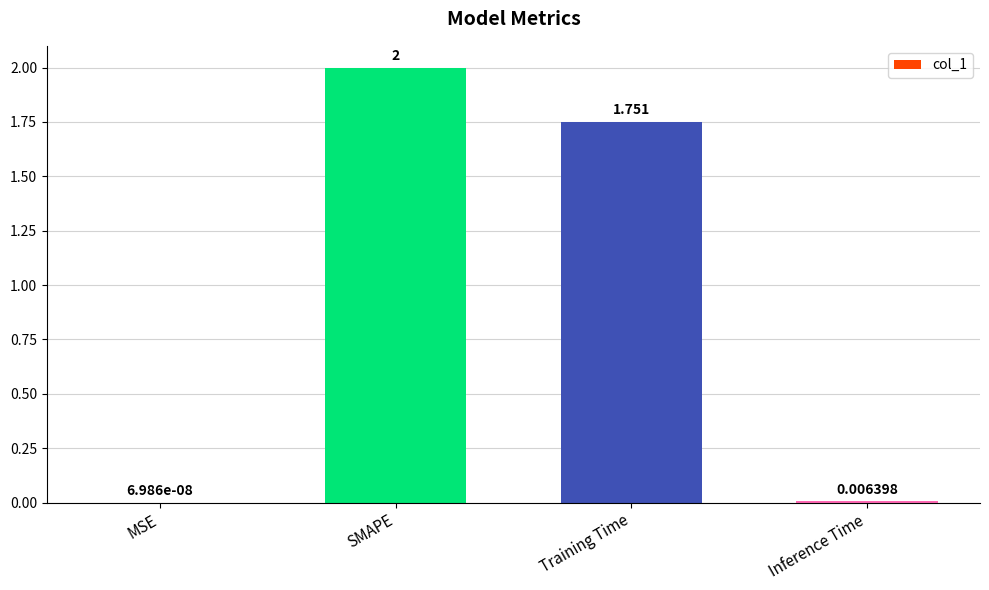

Which category has the highest value across all series?

SMAPE